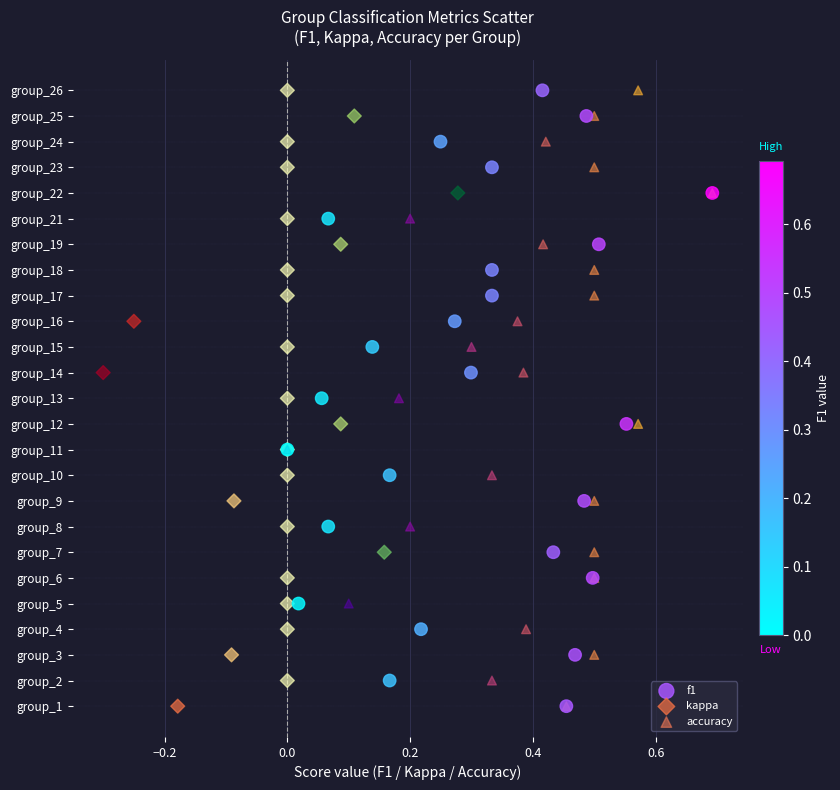

What are all the series names shown in the legend?

f1, kappa, accuracy